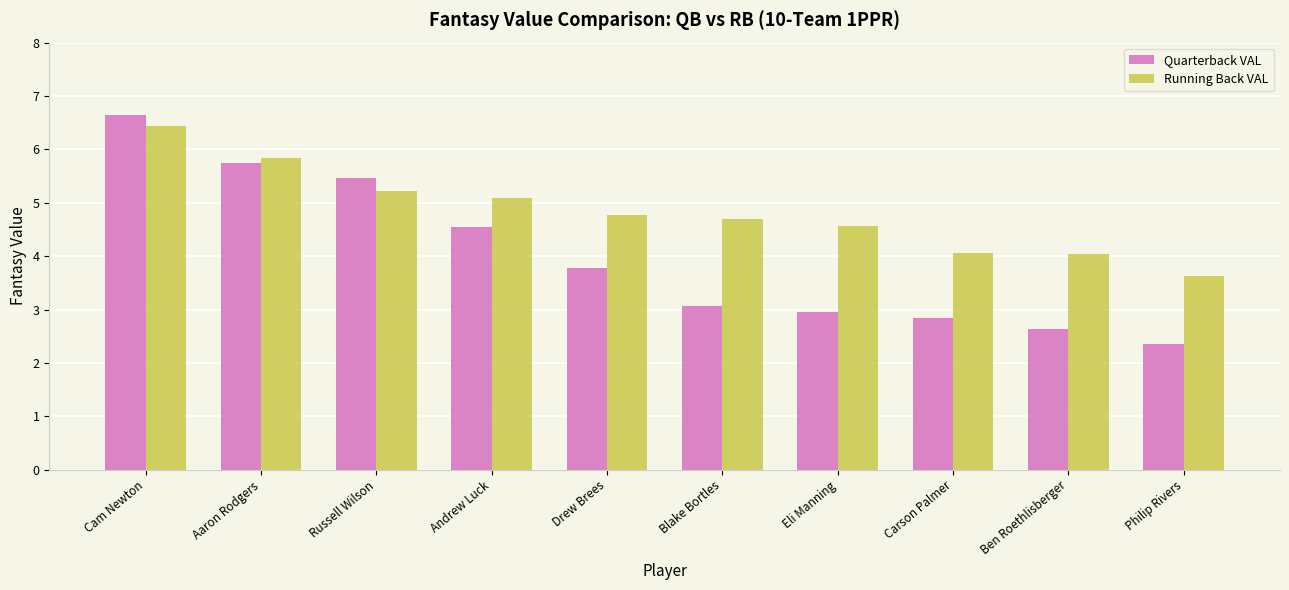

What is the smallest value displayed?

2.4